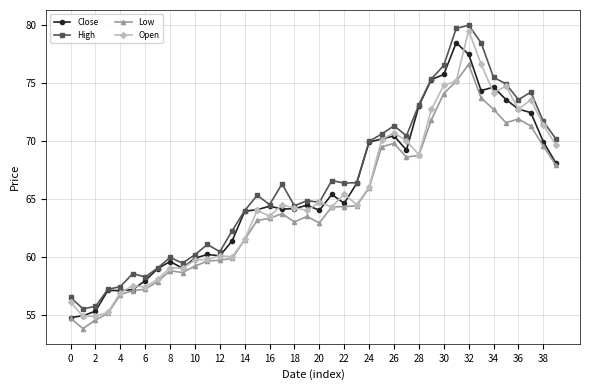

What is the sum of all Open values?

2609.6